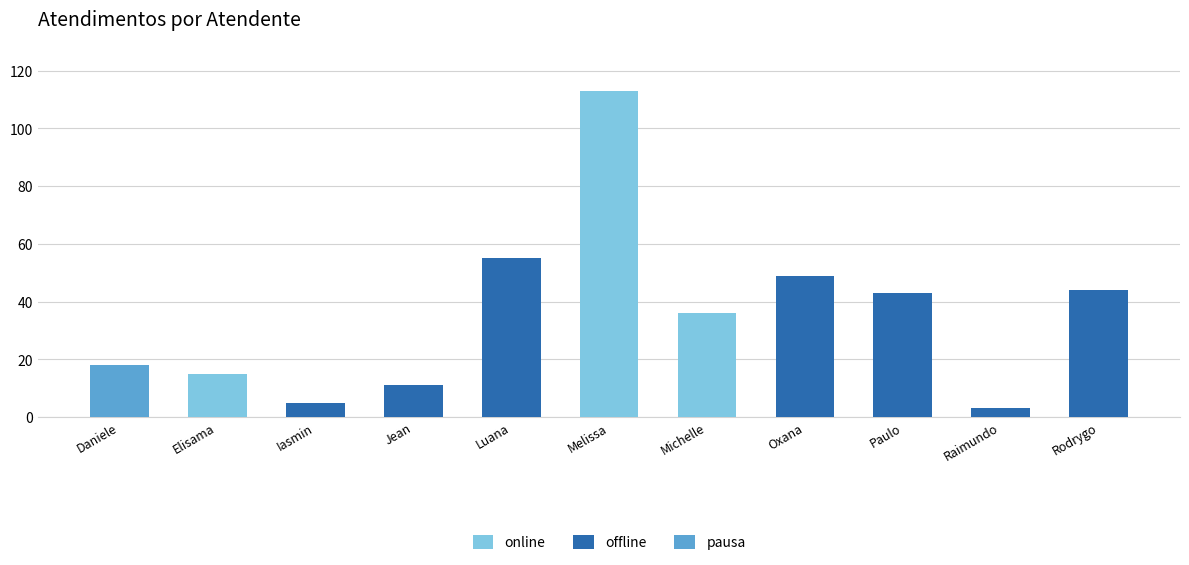

What is the label of the 6th bar from the left?

Melissa